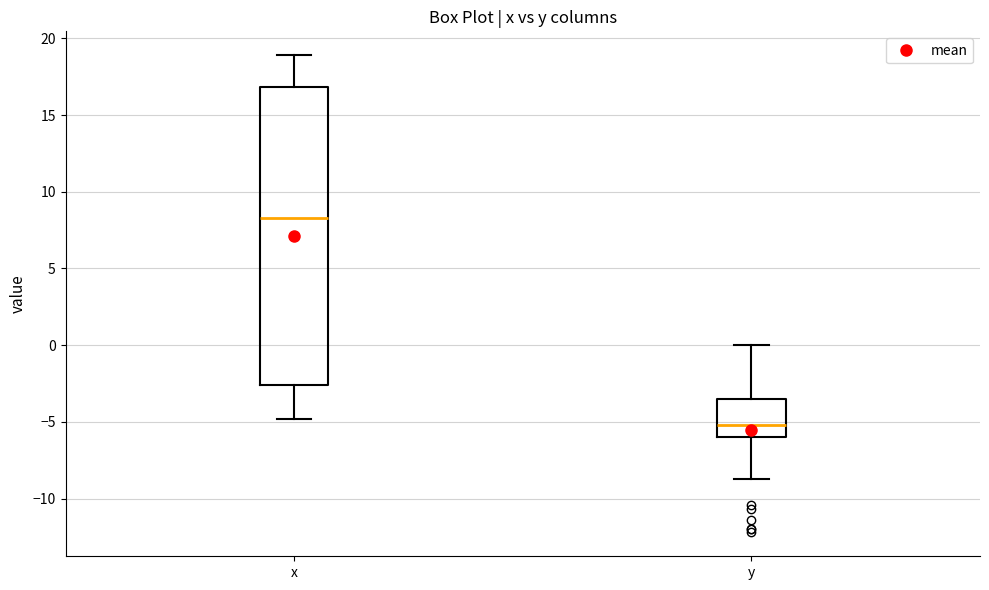

Reading left to right, read every box against the y-axis: the position of its median line, the range the box covers, and the ends of its whiskers. The values are not printed on the chart, so give them approximately, as read against the axis.

x: median 8.5, box -2.5 to 17.0, whiskers -5.0 to 19.0
y: median -5.0, box -6.0 to -3.5, whiskers -8.5 to 0.0